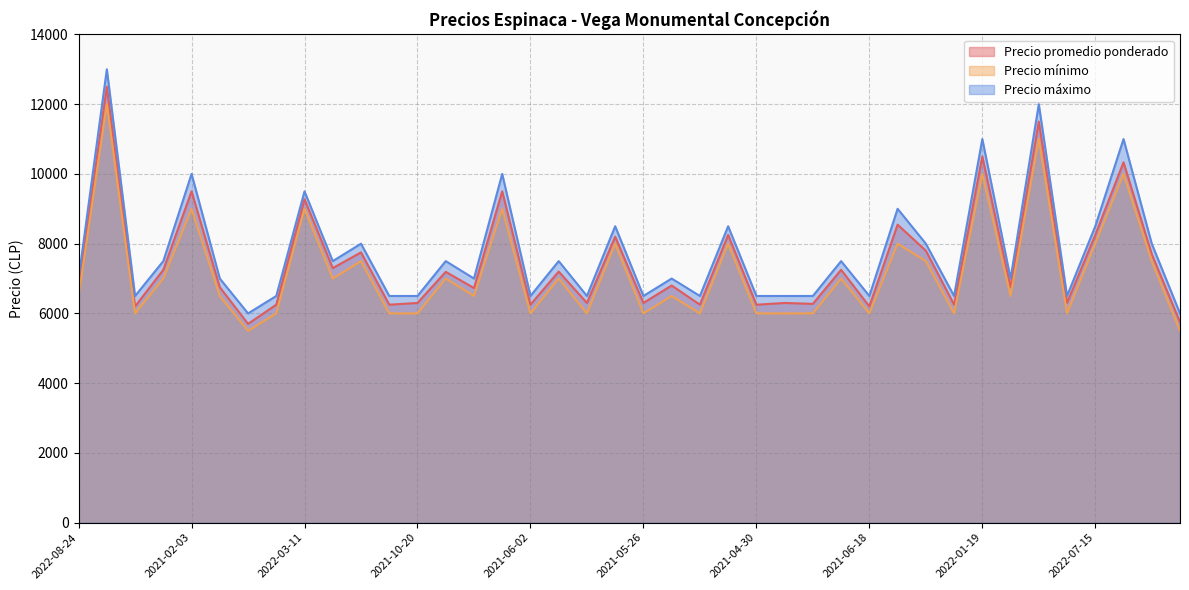

True or false: Precio mínimo has more than 2 points higher than both neighbors.

True